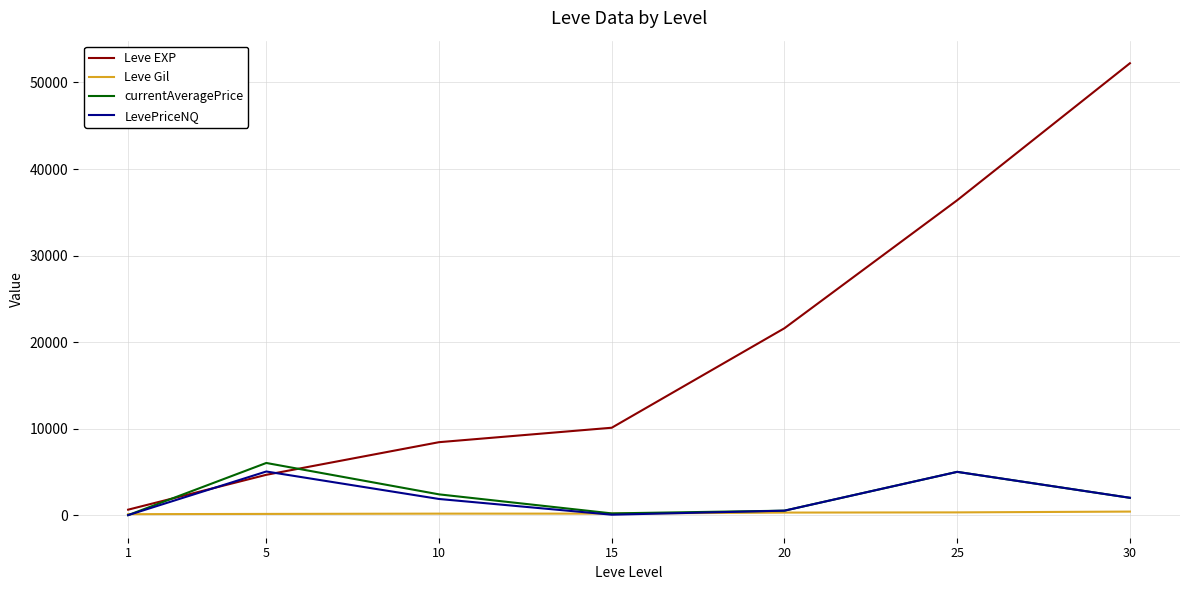

Is the value of Leve Gil at 10 greater than the value of LevePriceNQ at 30?

No